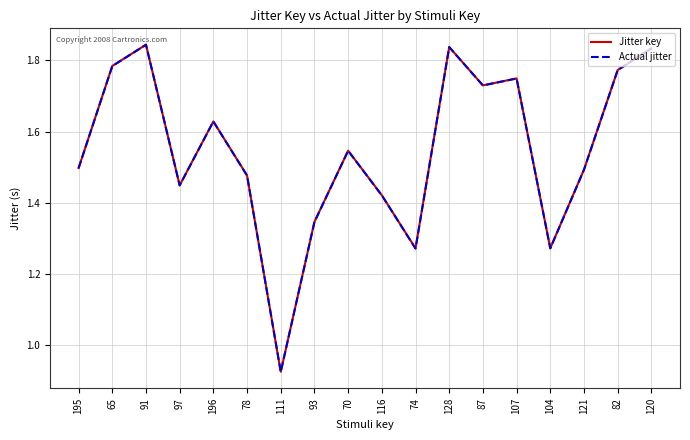

What is the average value of the Jitter key series?

1.5